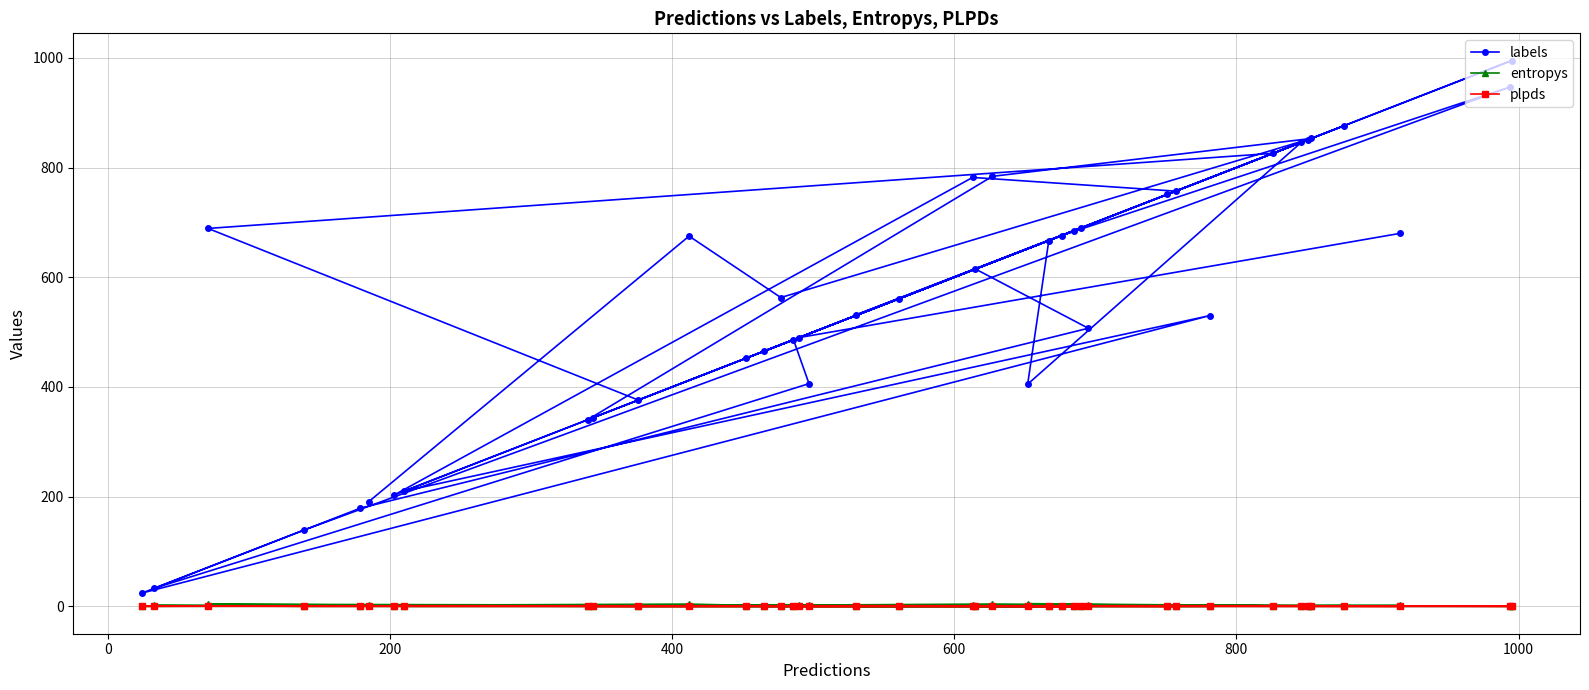

At how many categories does at least one series exceed 258?

33